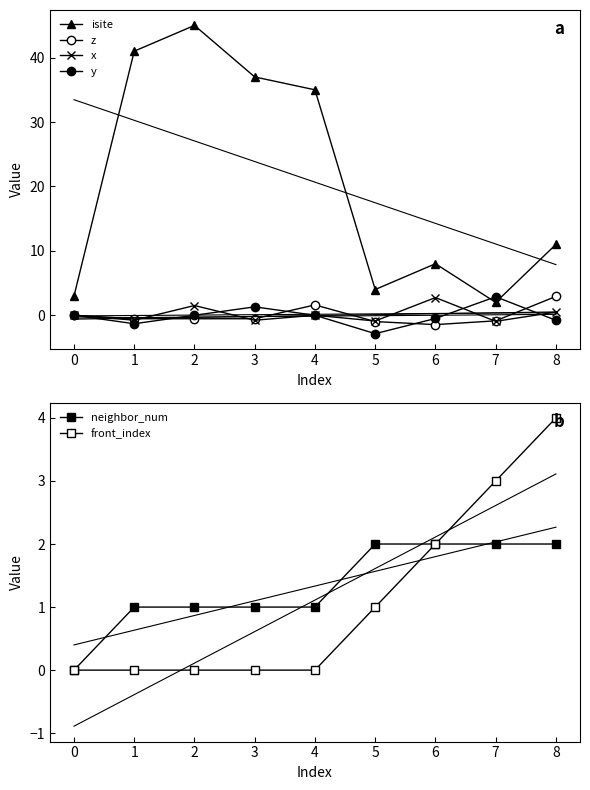

At which label does isite reach its minimum?

7